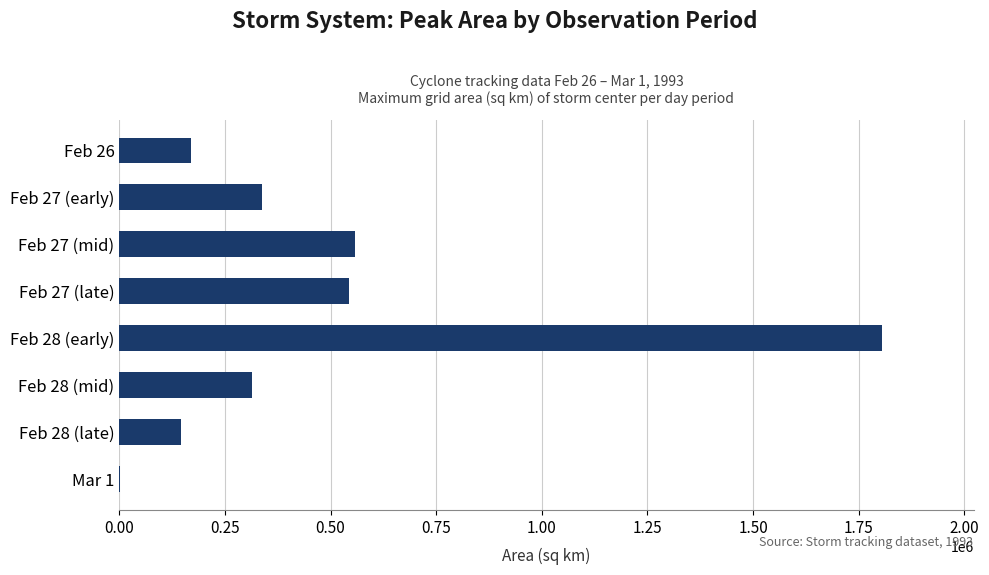

What is the change in value from Feb 28 (mid) to Feb 28 (late)?

-168750